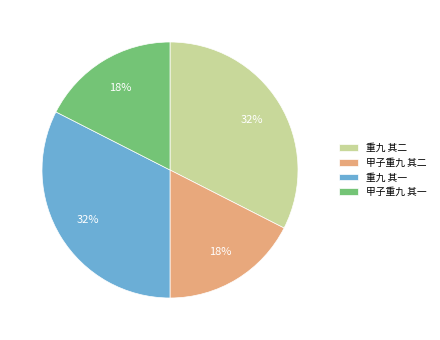

To the nearest percent, what is the average slice percentage?

25%